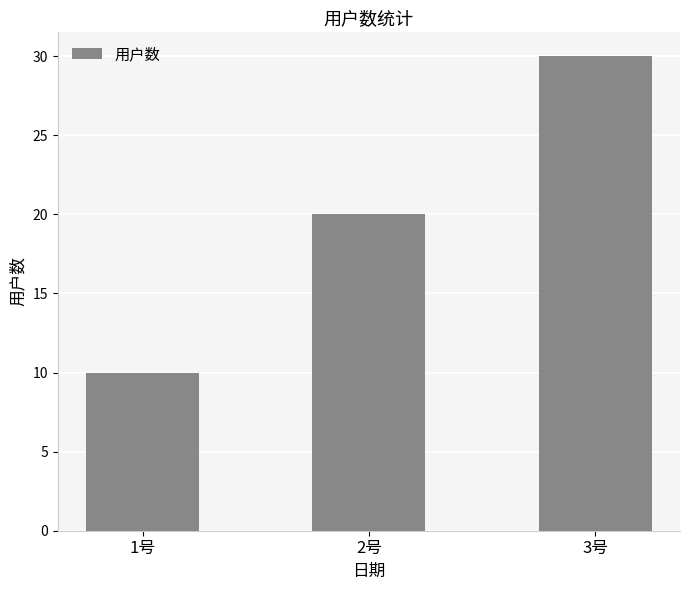

Reading right to left, list all the values displayed in this chart.

3号=30	2号=20	1号=10